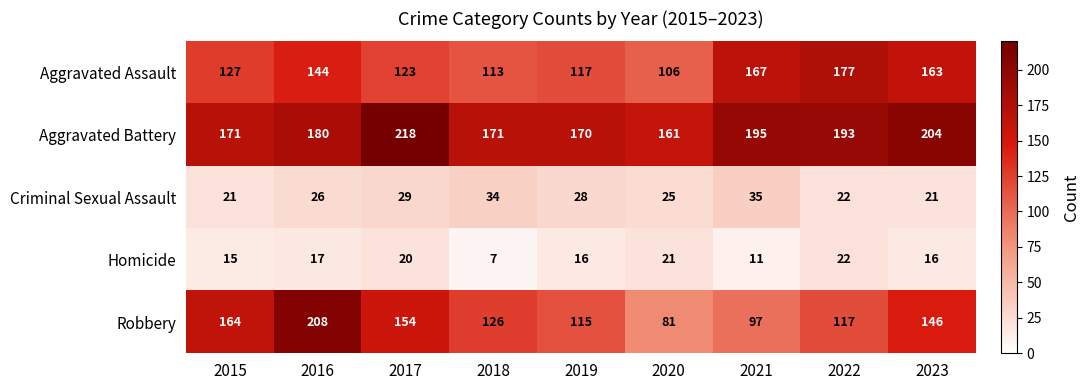

At which label does Homicide reach its peak?

2022